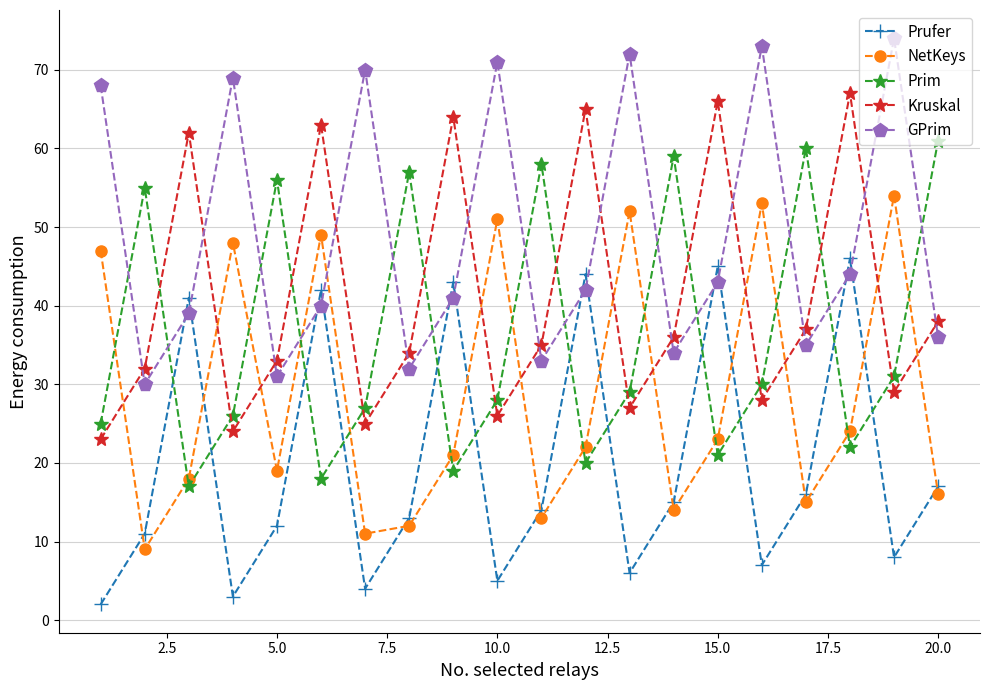

What is the difference between the second highest and second lowest values in the NetKeys series?

42